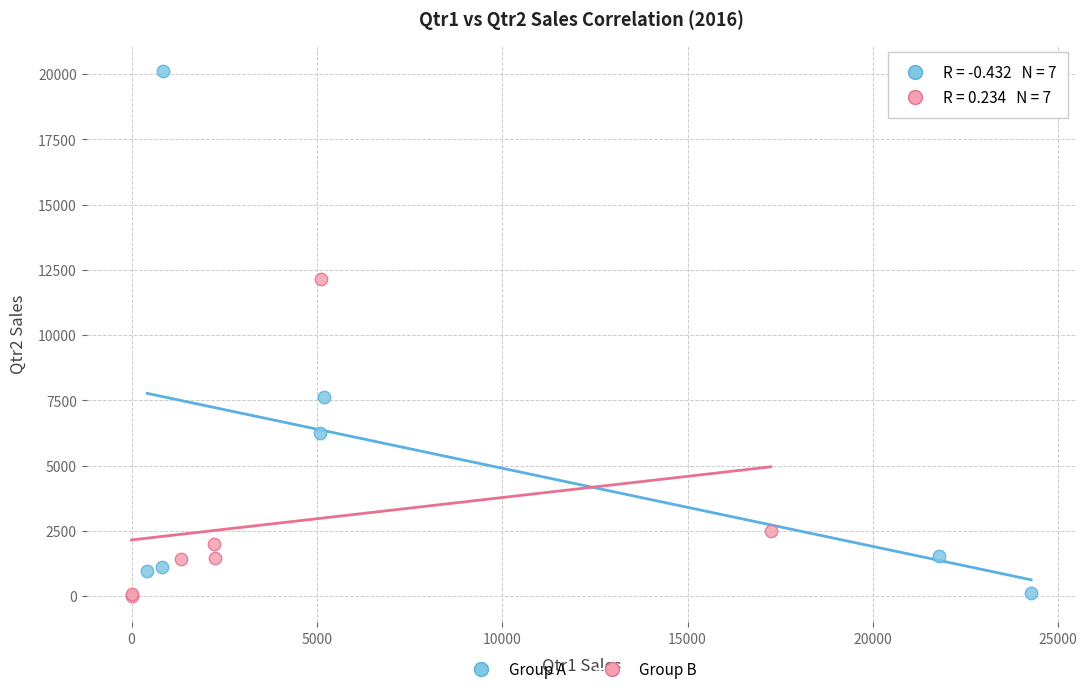

What are all the series names shown in the legend?

Group A, Group B